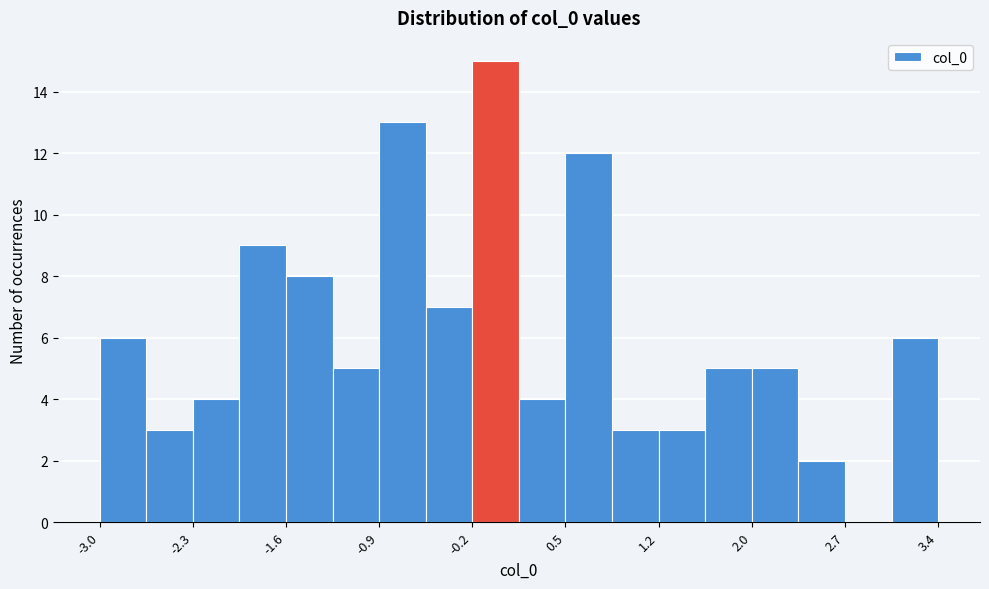

Read against the x-axis, roughly where is the centre of the tallest bar?

0.0